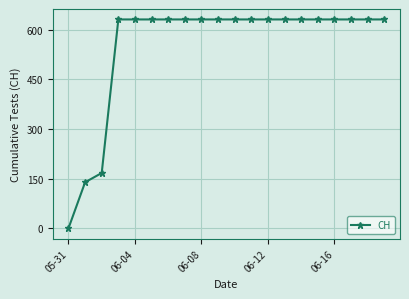

How many values are above zero?

19